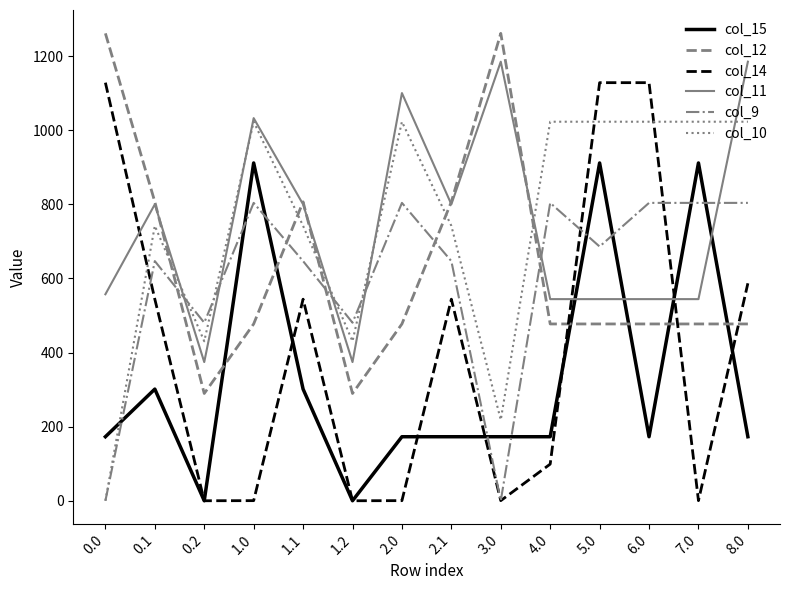

Which series has the widest spread of values?

col_14